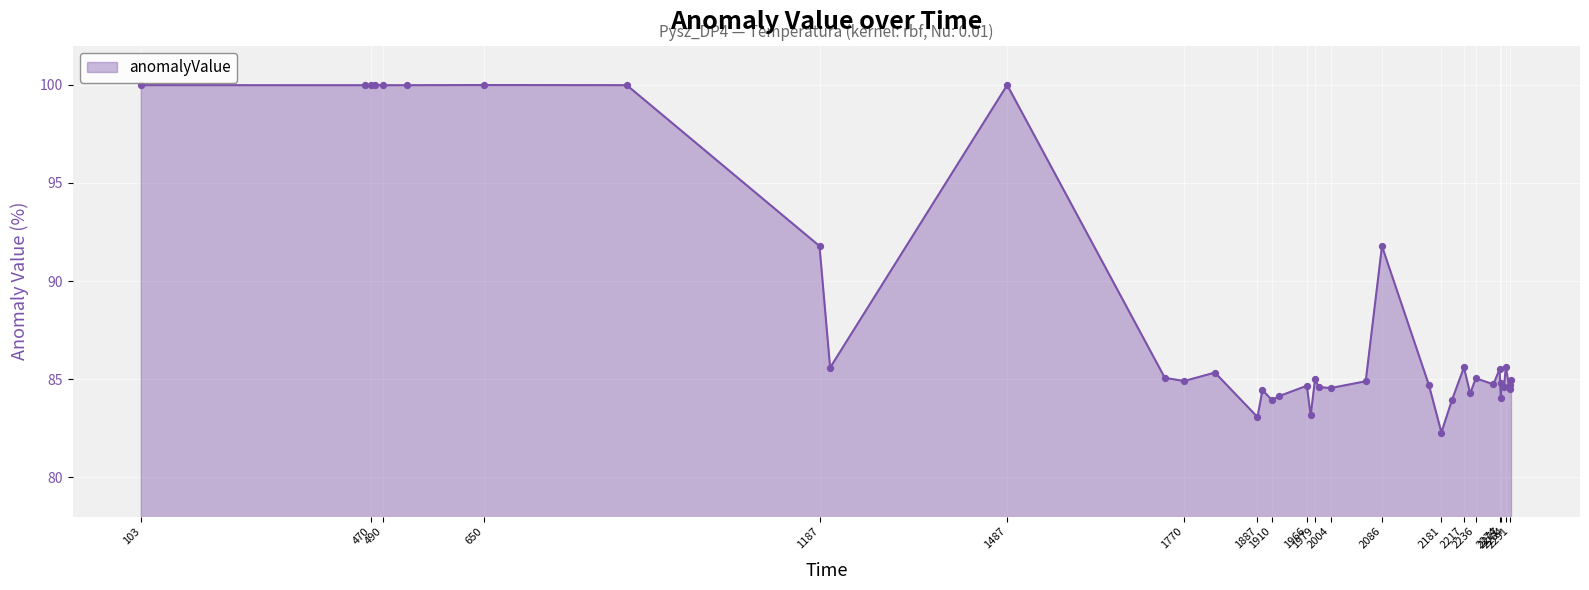

What is the minimum value shown in the chart?

82.3